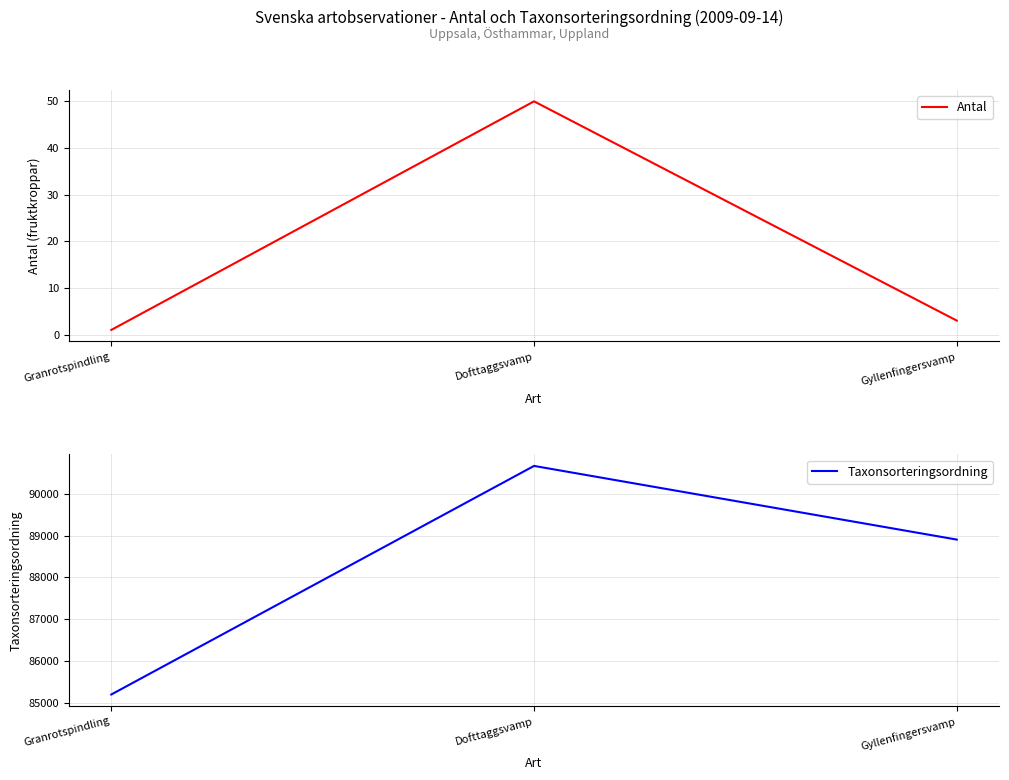

At which label is Antal closest to 25?

Gyllenfingersvamp